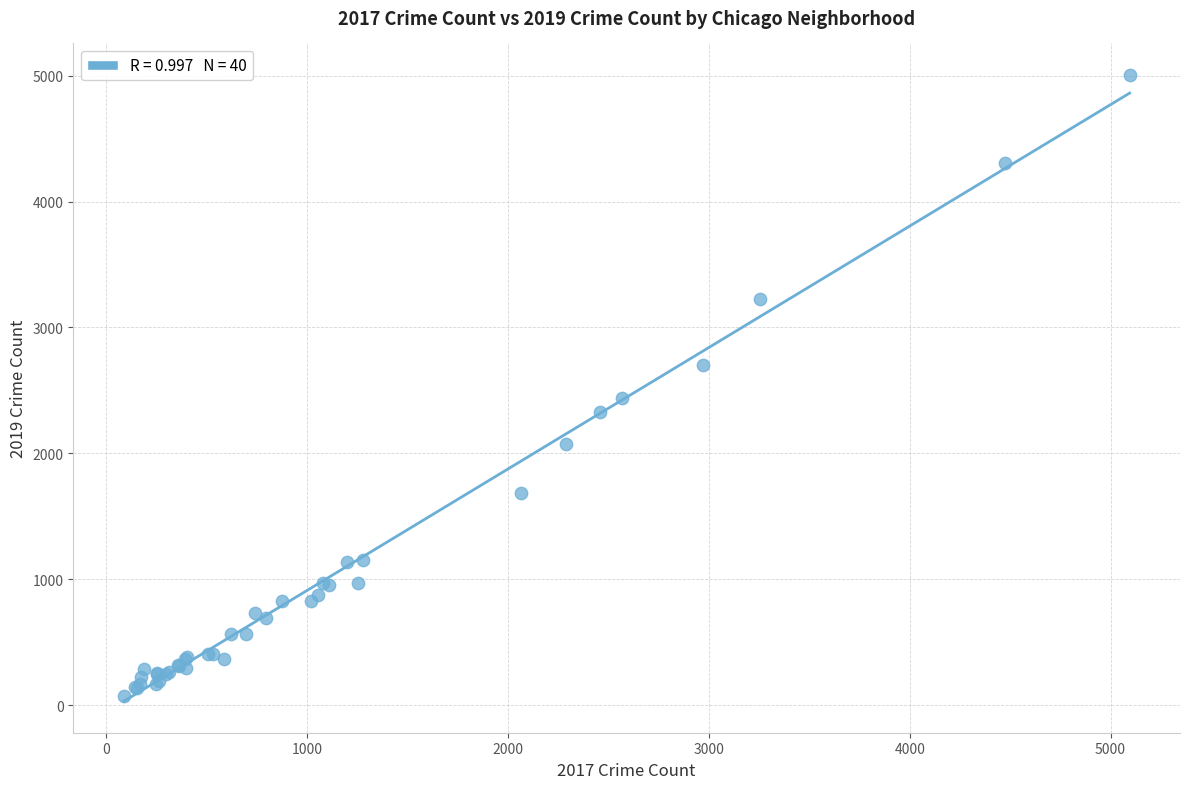

What Y value in the scatter plot is closest to 2542?

2441